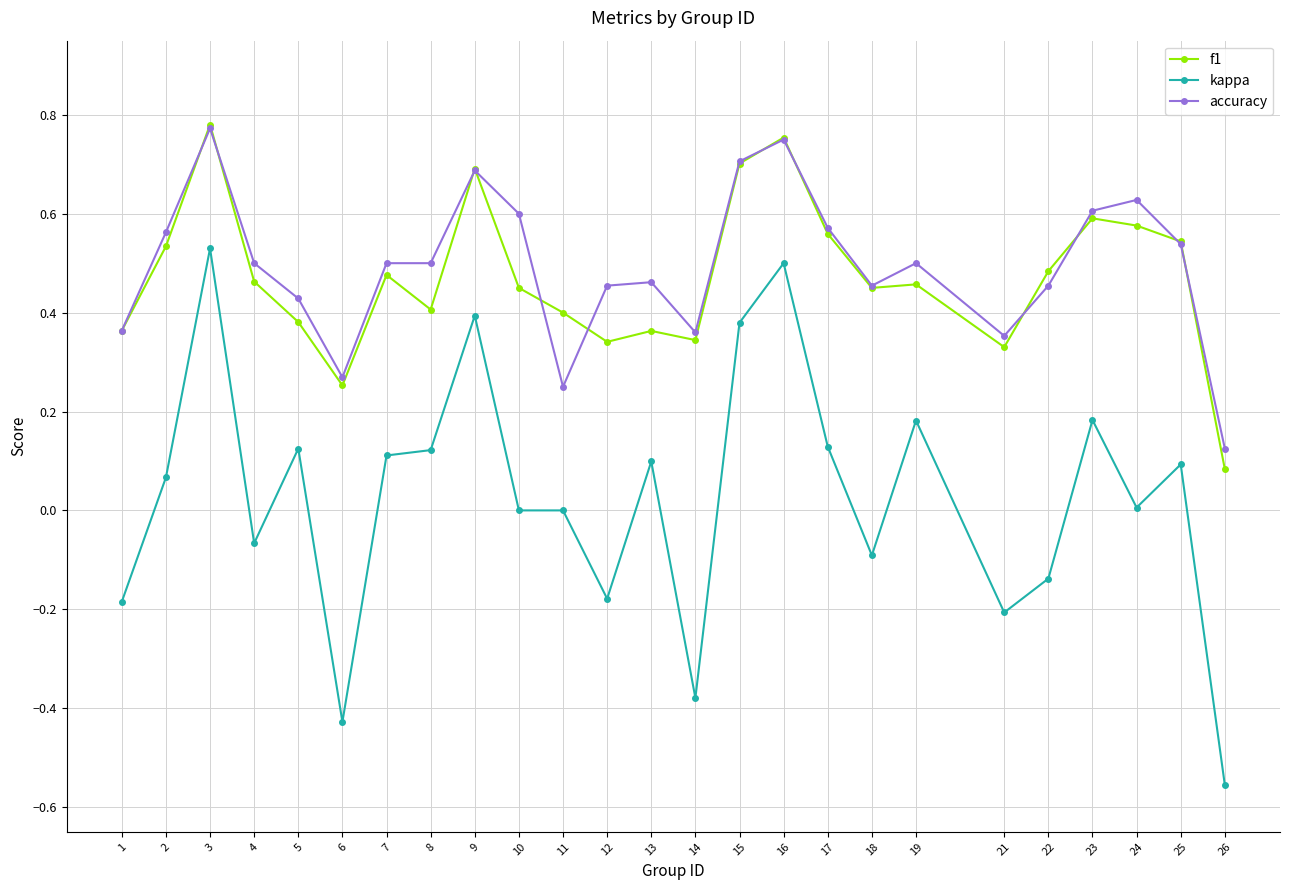

Where is the first local maximum for accuracy?

3